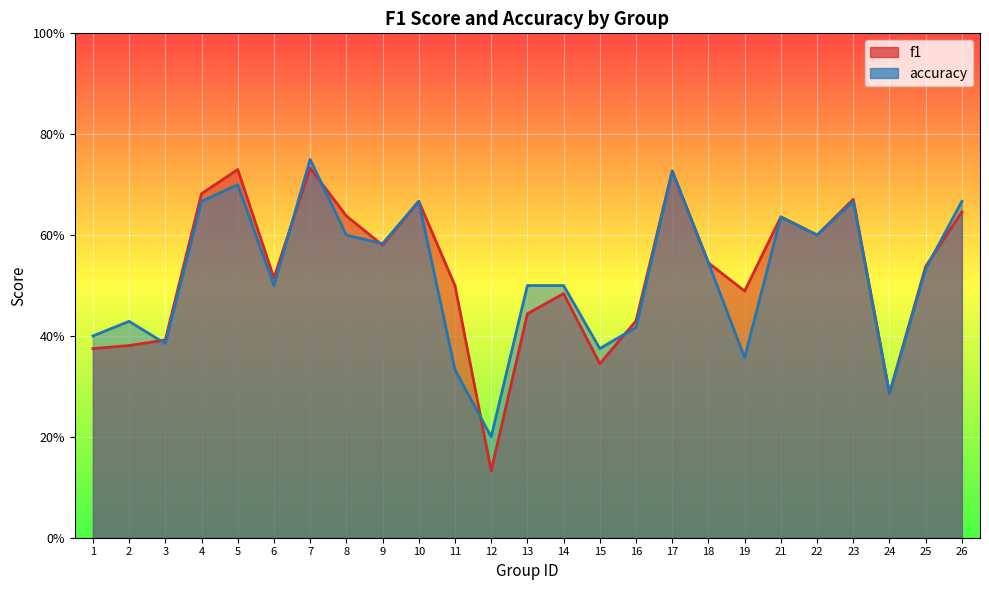

At which label does f1 reach its peak?

7